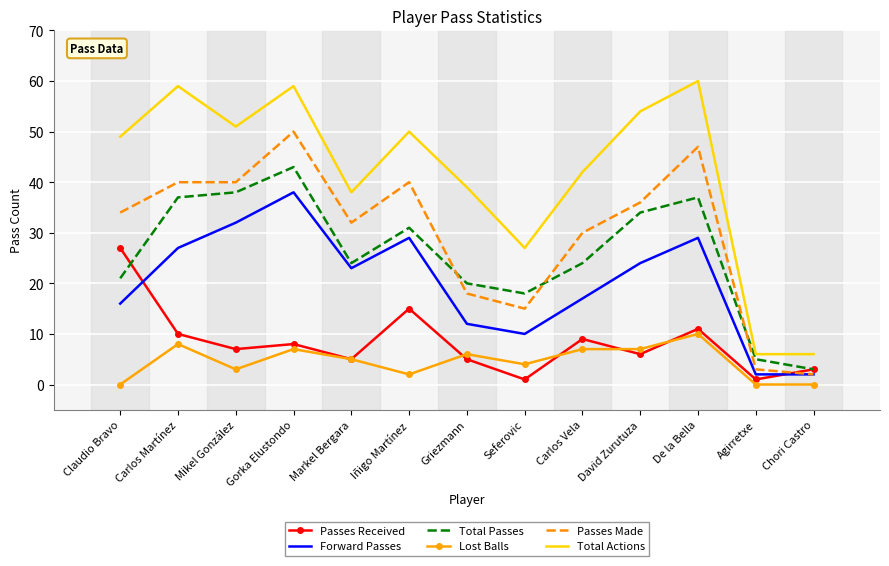

True or false: Lost Balls has a value of 3 at Agirretxe.

False